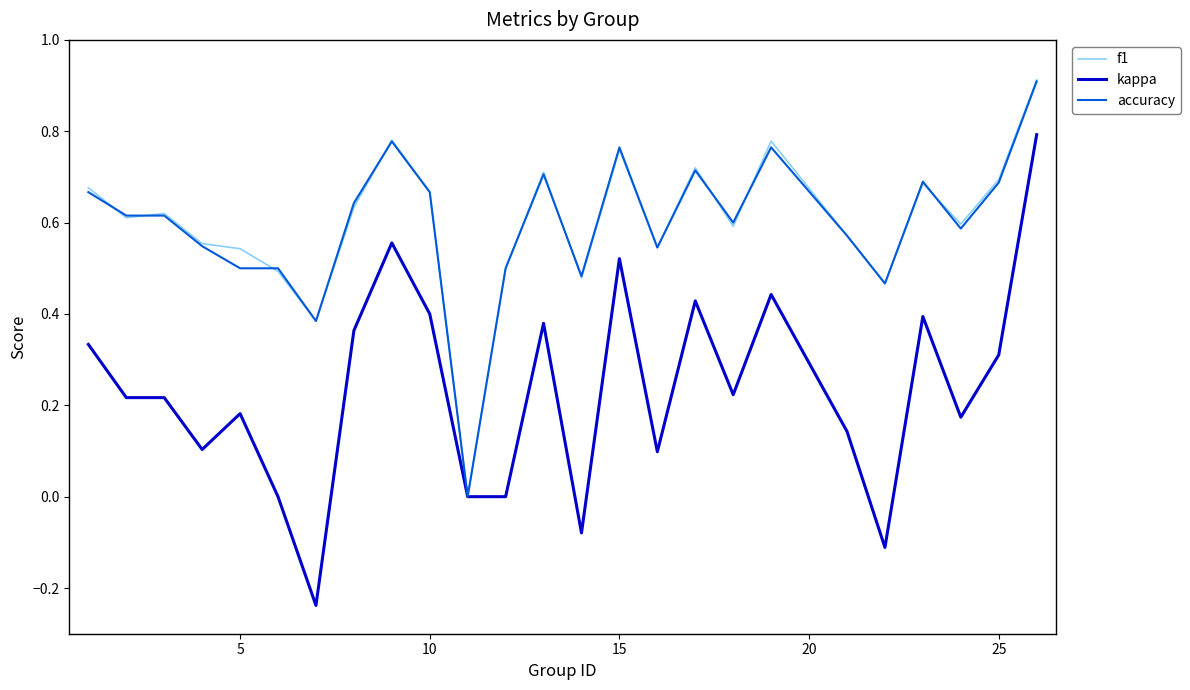

What is the maximum value shown in the chart?

0.9